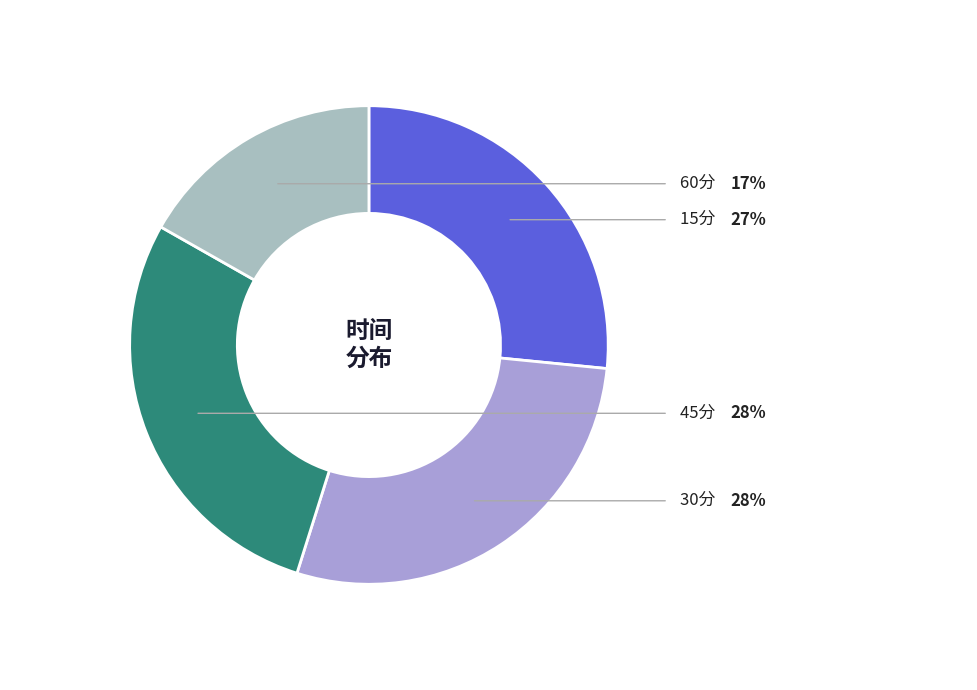

To the nearest percent, what is the average slice percentage?

25%